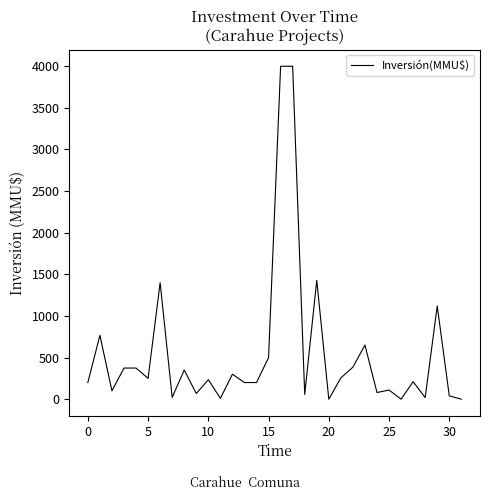

What is the difference between the maximum and minimum values?

4000